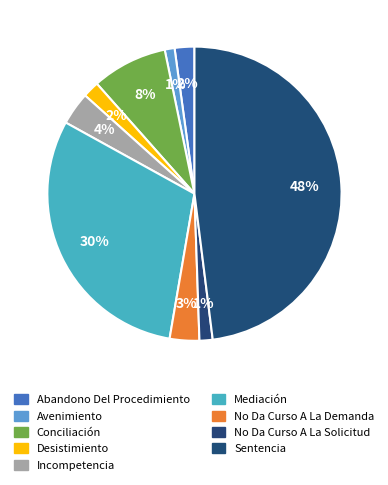

Rank the categories by value from lowest to highest.

Avenimiento, No Da Curso A La Solicitud, Desistimiento, Abandono Del Procedimiento, No Da Curso A La Demanda, Incompetencia, Conciliación, Mediación, Sentencia